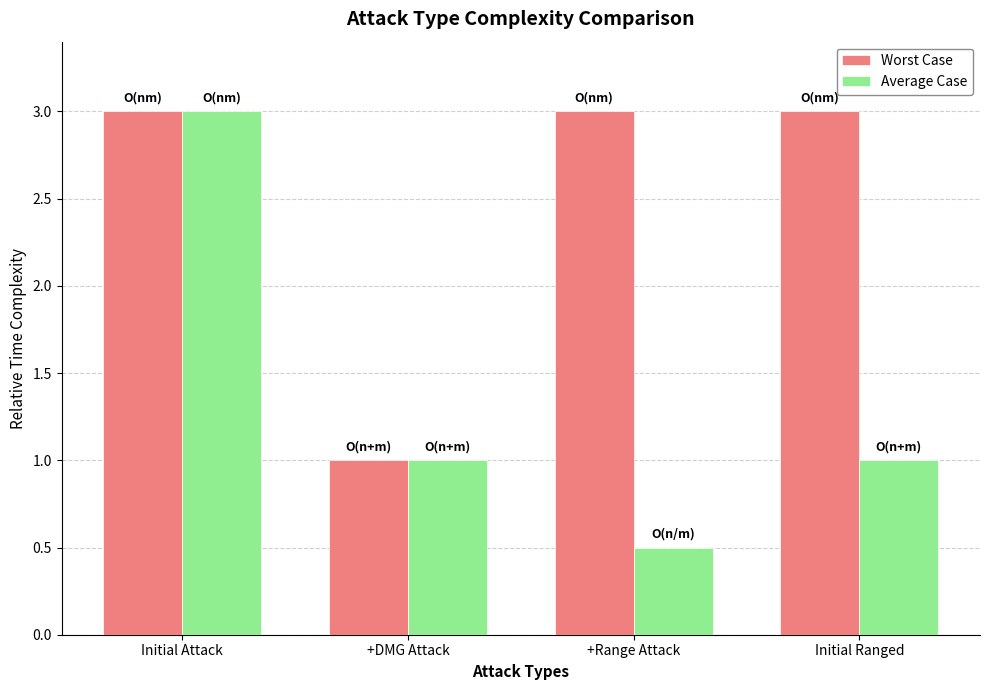

What is the label of the 2nd bar from the left?

+DMG Attack